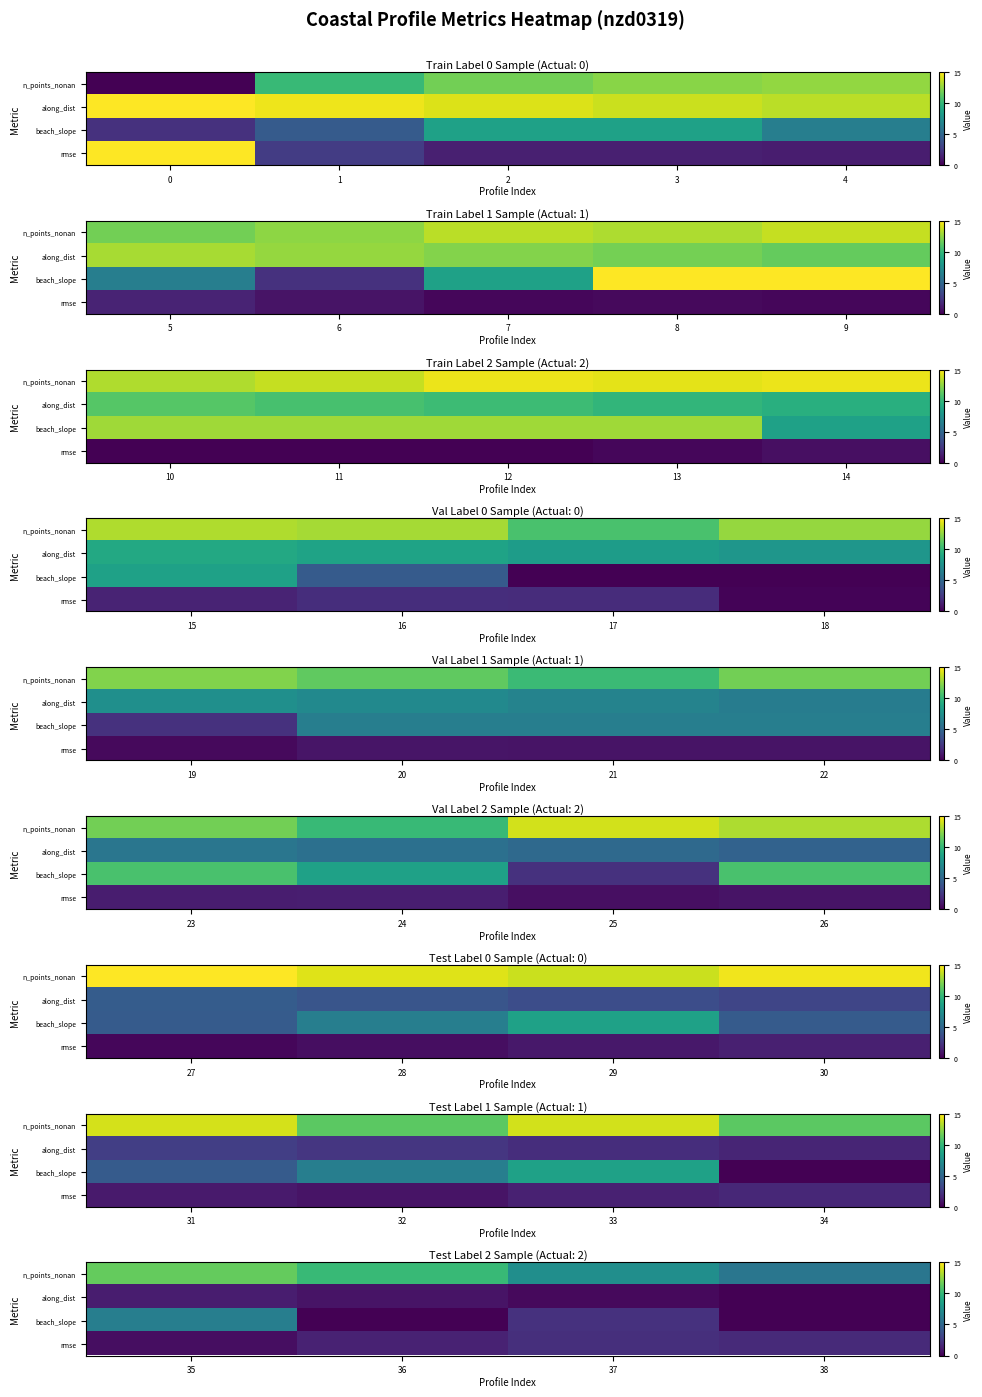

What is the average value of the row_3 series?

1.4